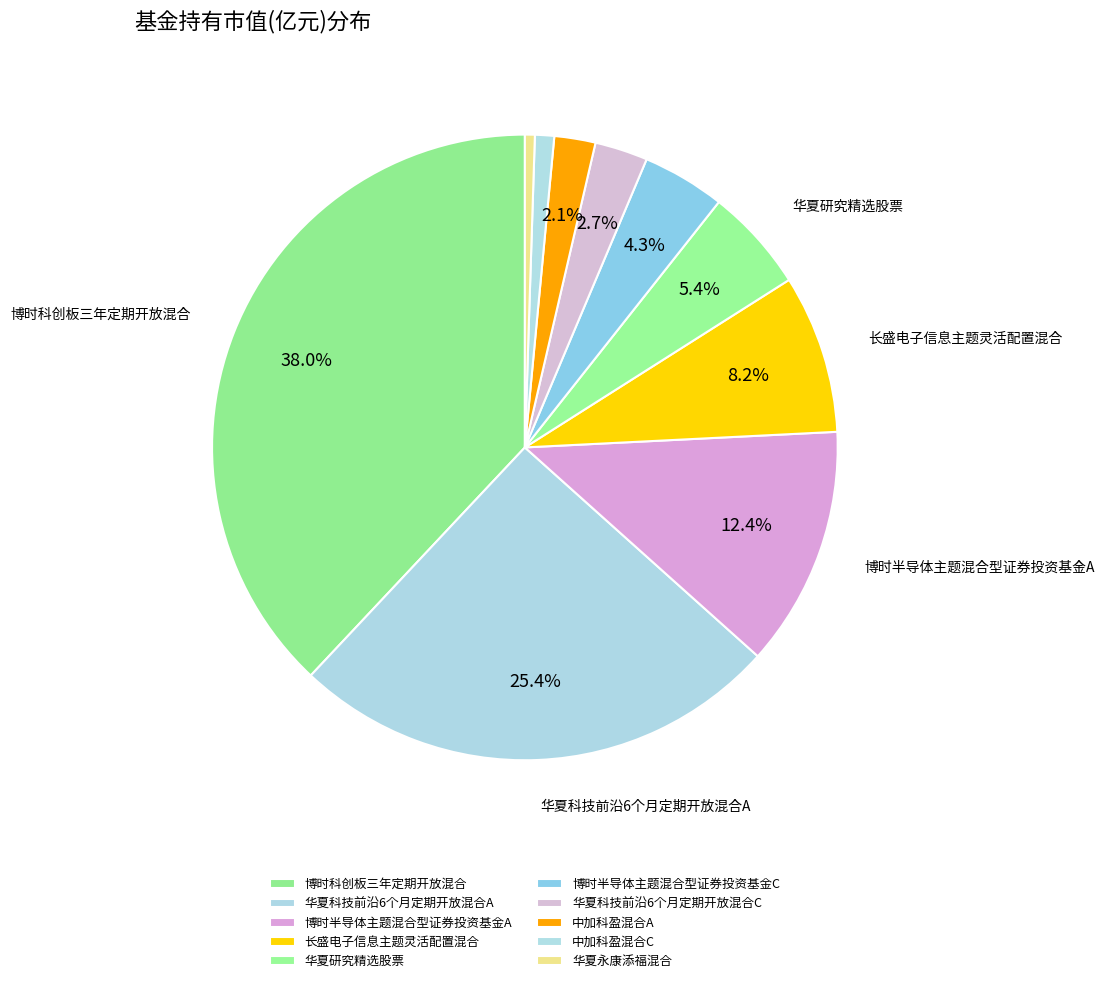

How many segments does this pie chart have?

10